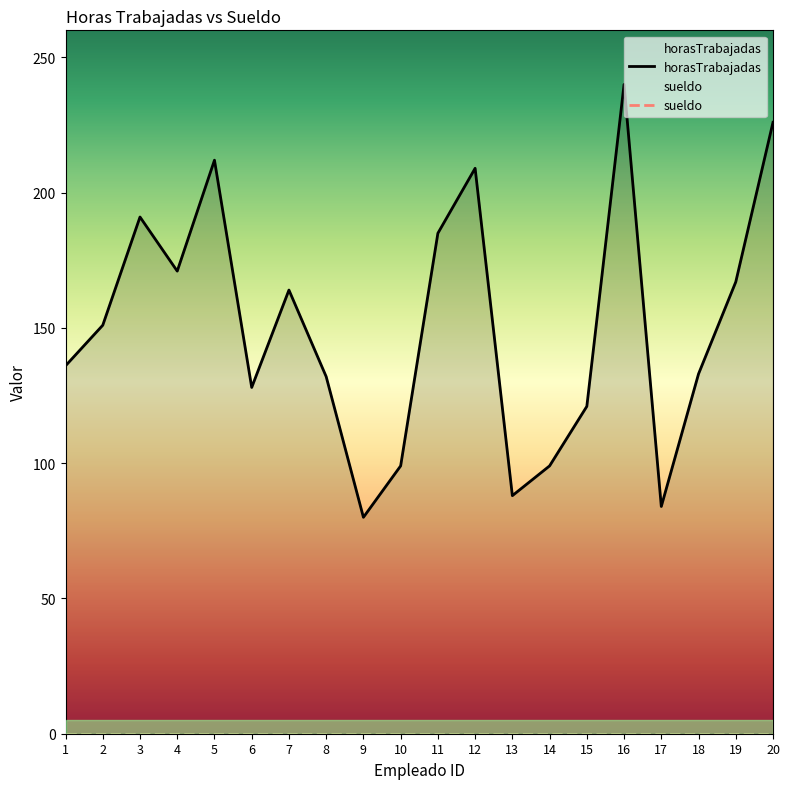

Reading left to right, what are all the values shown in this chart?

1=136	2=151	3=191	4=171	5=212	6=128	7=164	8=132	9=80	10=99	11=185	12=209	13=88	14=99	15=121	16=240	17=84	18=133	19=167	20=226